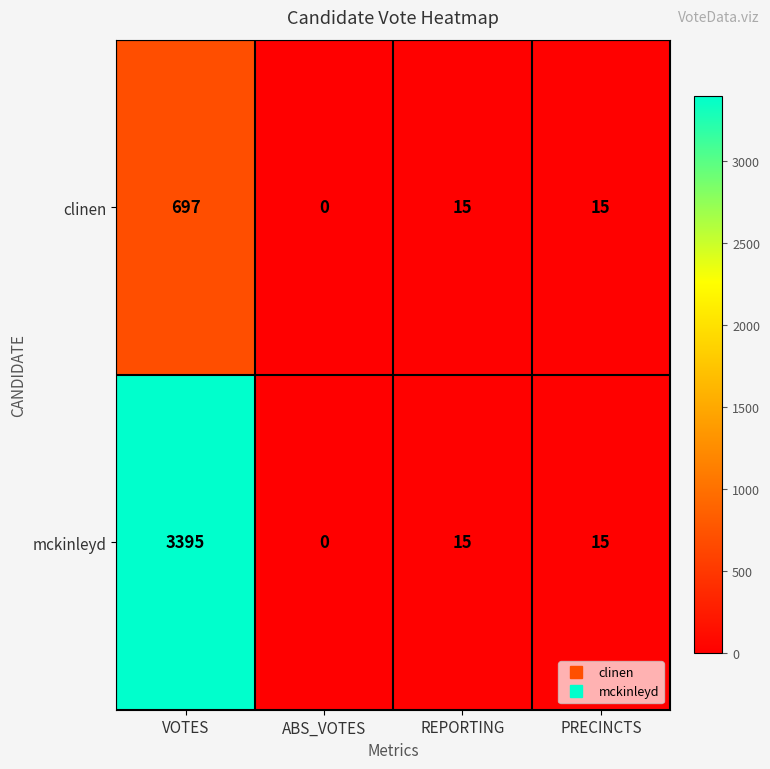

Which series has the largest range (max minus min)?

mckinleyd